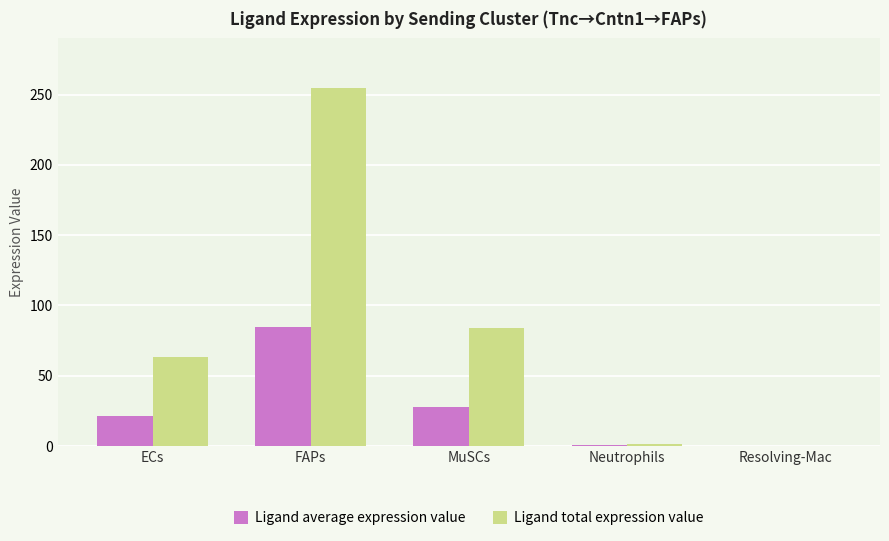

What is the maximum value for Ligand total expression value?

254.9